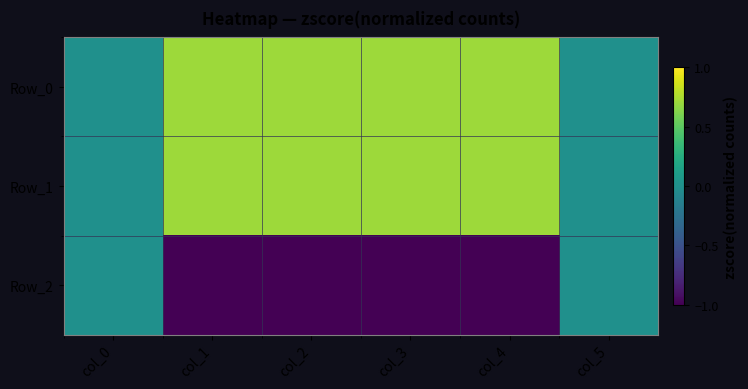

Reading left to right, transcribe all the data shown in this chart.

Row_0: col_0=0.0	col_1=0.7	col_2=0.7	col_3=0.7	col_4=0.7	col_5=0.0
Row_1: col_0=0.0	col_1=0.7	col_2=0.7	col_3=0.7	col_4=0.7	col_5=0.0
Row_2: col_0=0.0	col_1=-1.4	col_2=-1.4	col_3=-1.4	col_4=-1.4	col_5=0.0